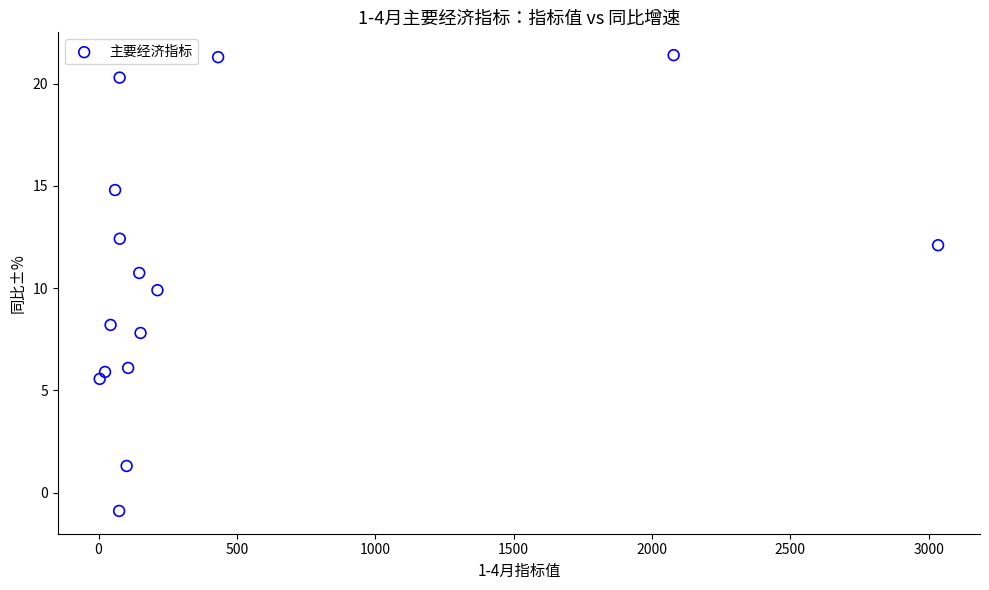

What is the range of Y values (max minus min)?

22.3